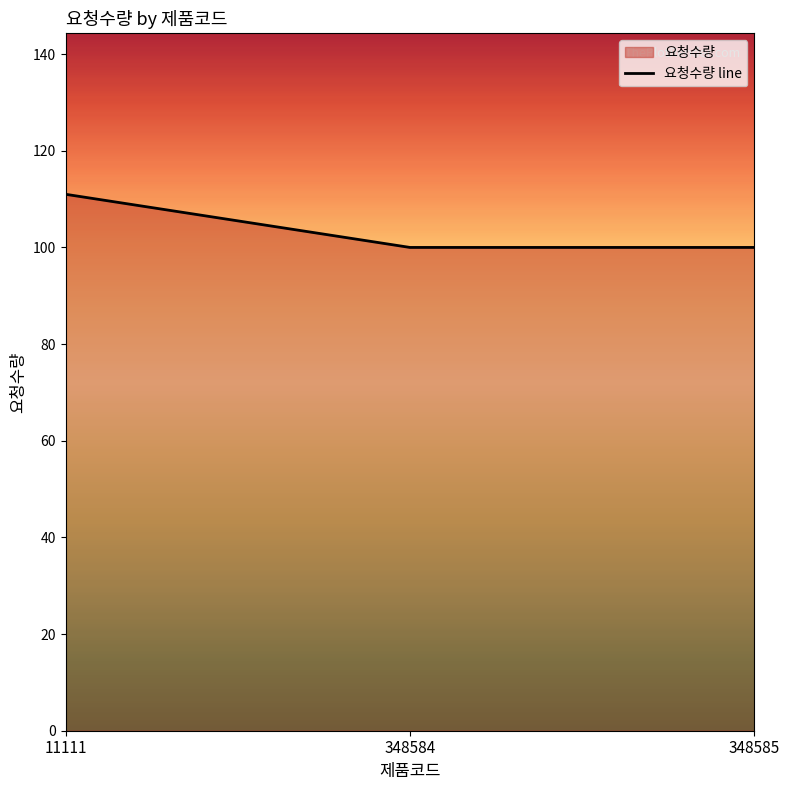

Does the chart have visible grid lines?

No